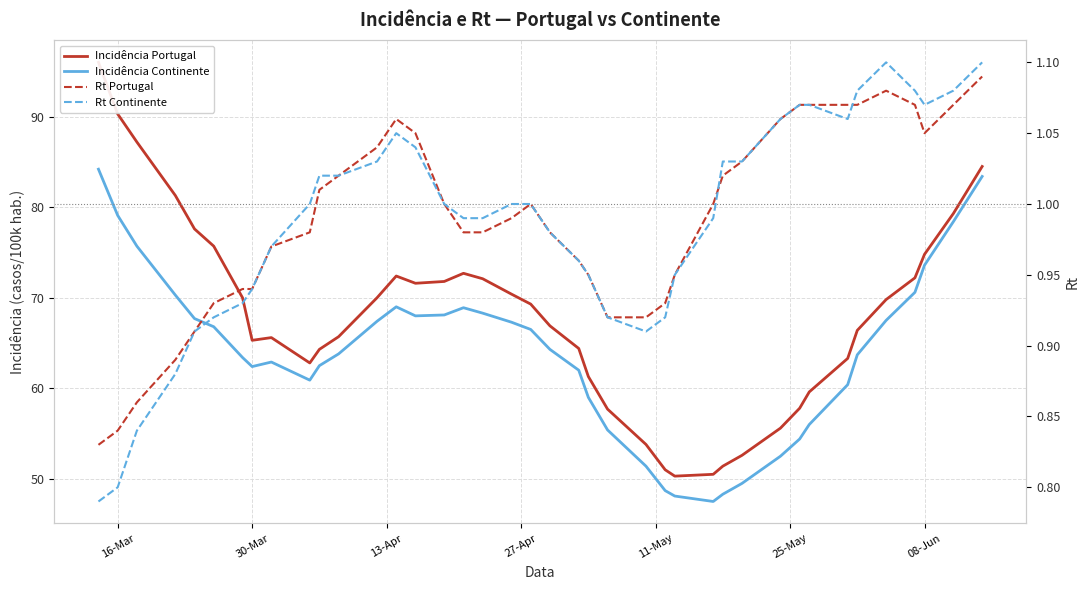

At which category is the sum across all series the highest?

16-Mar